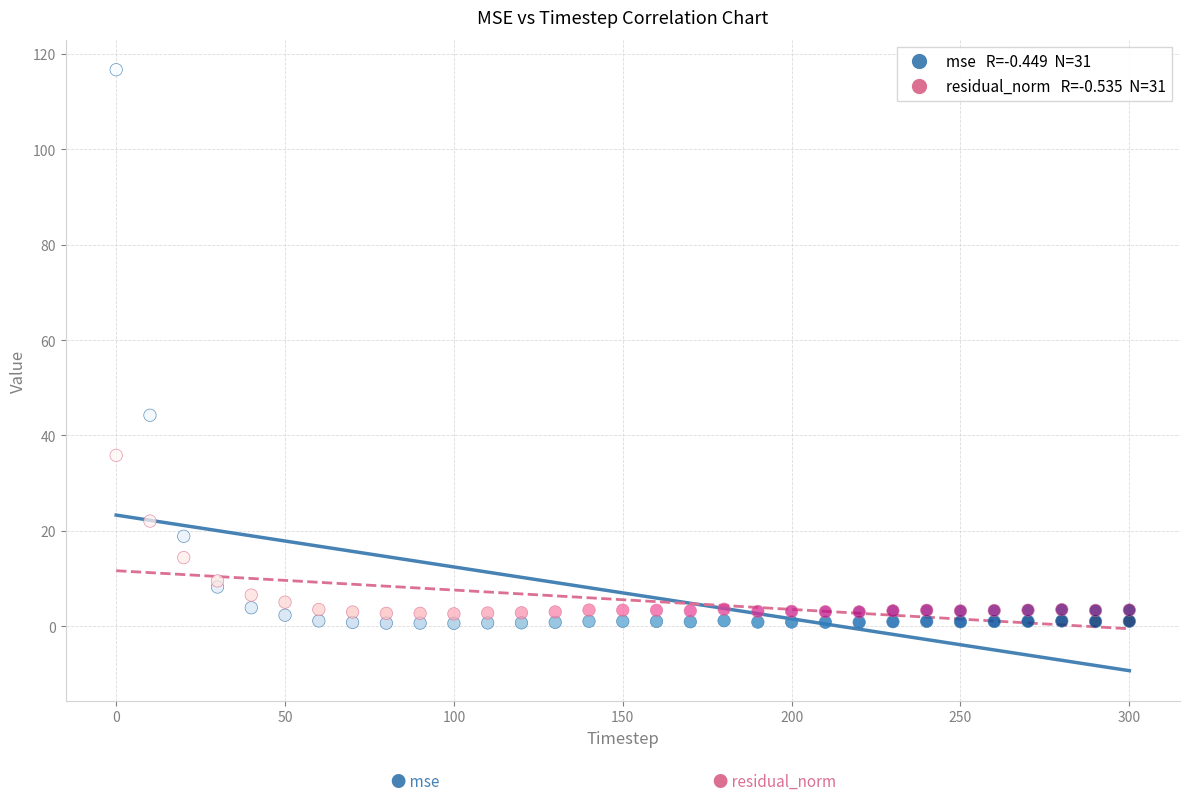

Across all series, what Y value is closest to 58?

44.2